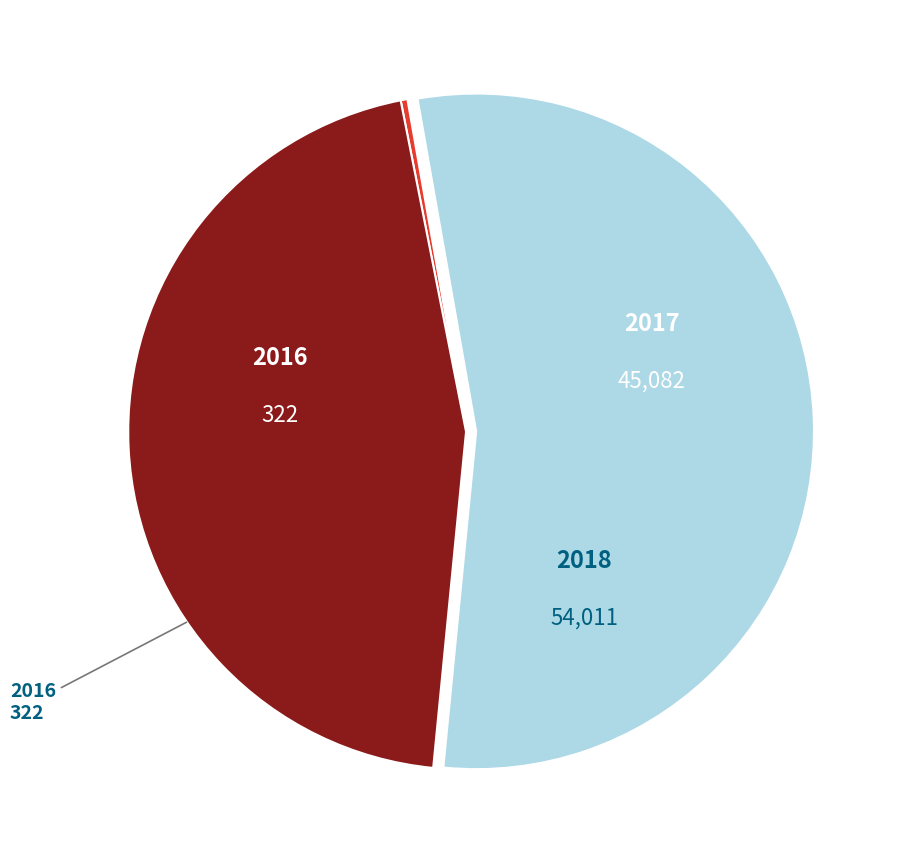

Is there a majority slice in this chart?

Yes